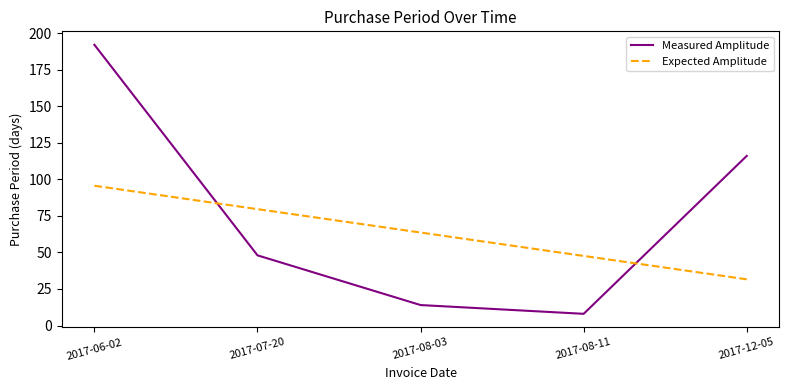

How many interior local valleys does the Measured Amplitude series have?

1